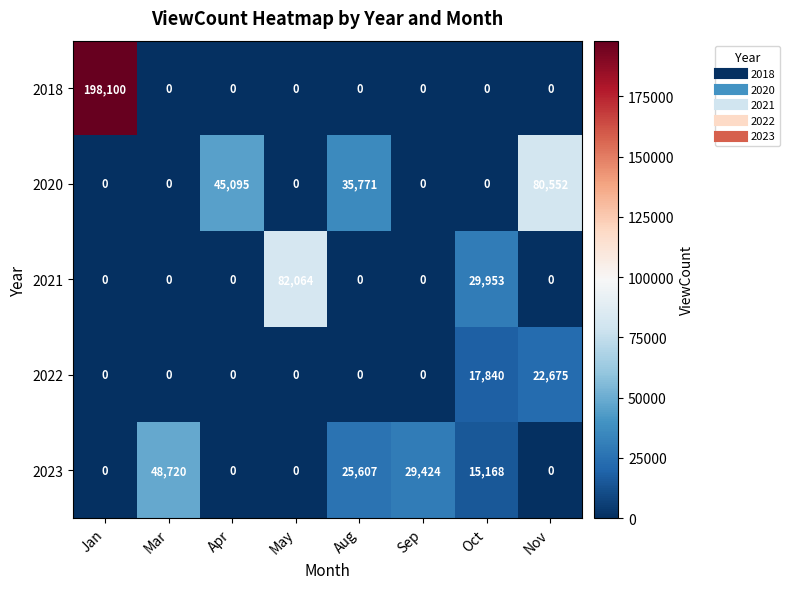

The 2018 series shows 77086 at Aug. True or false?

False